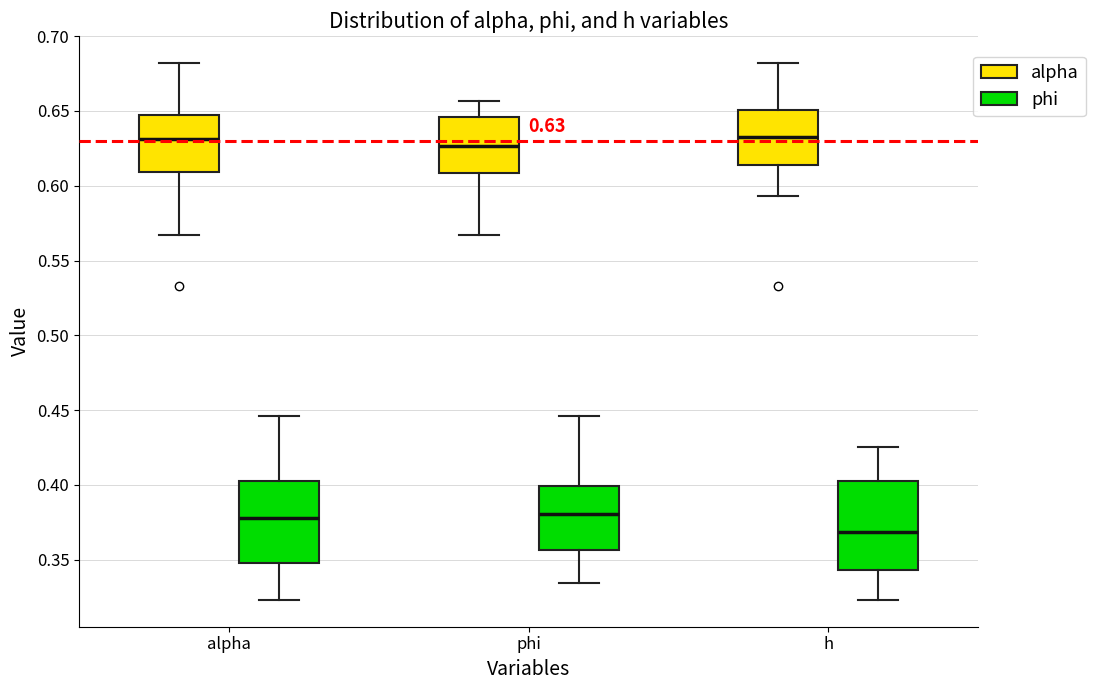

Which box has the lowest median line?

h (phi)